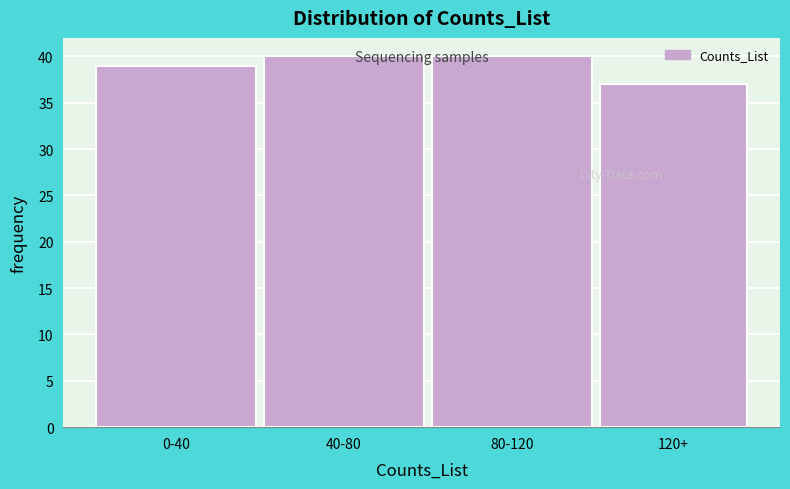

Reading left to right, extract all data points from this chart.

39	40	40	37